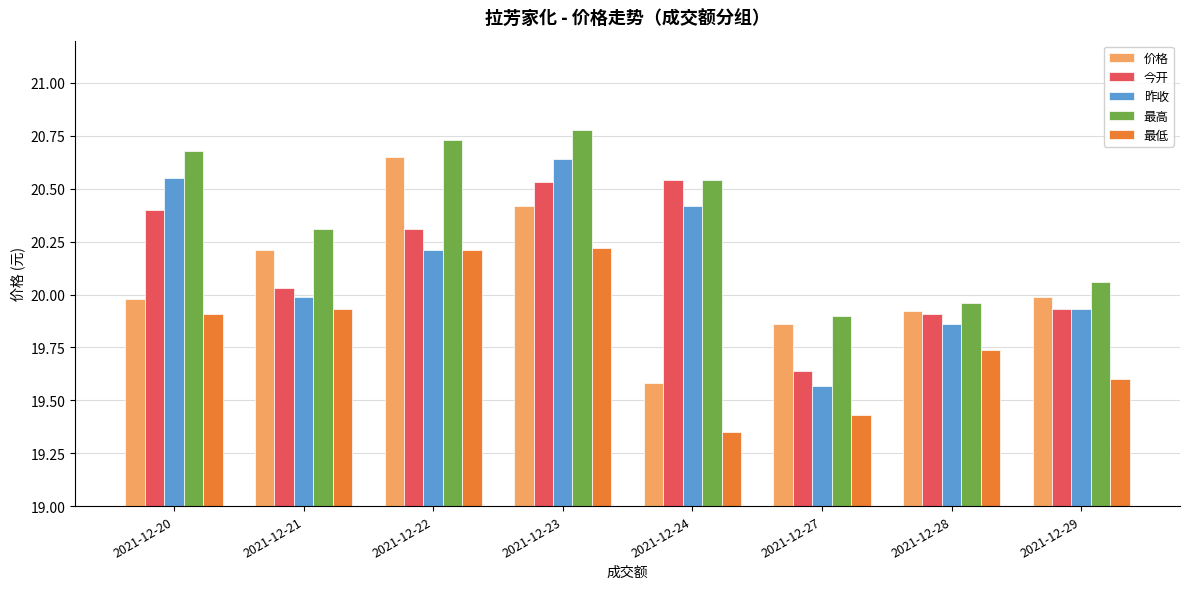

Which series has the largest total across all categories?

最高